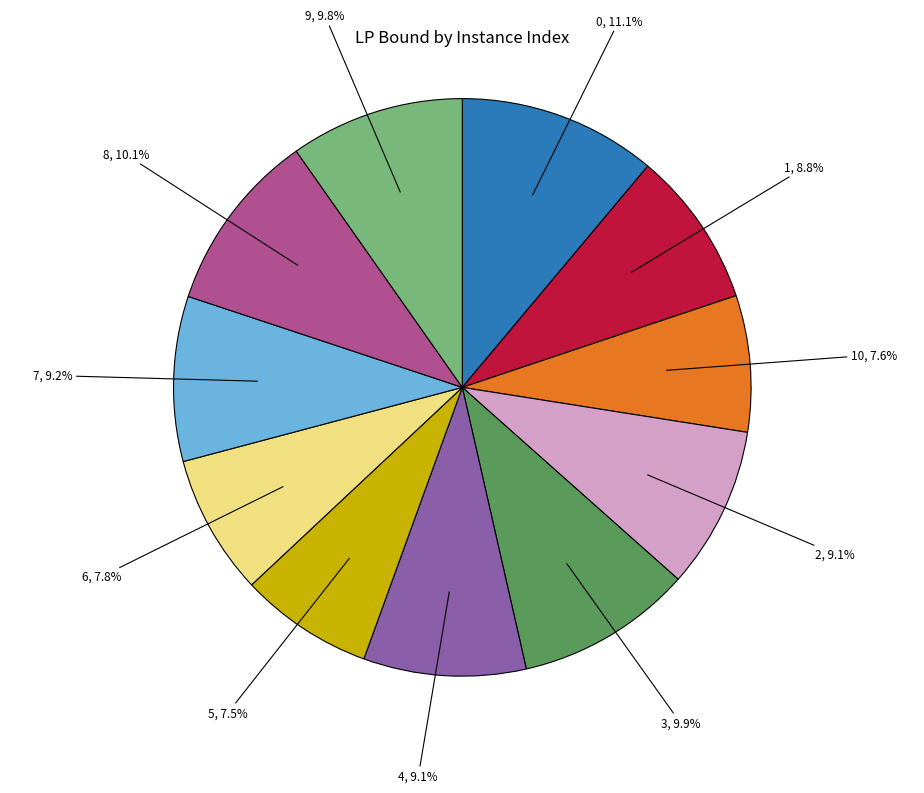

What percentage is the 8 slice, to the nearest percent?

10%